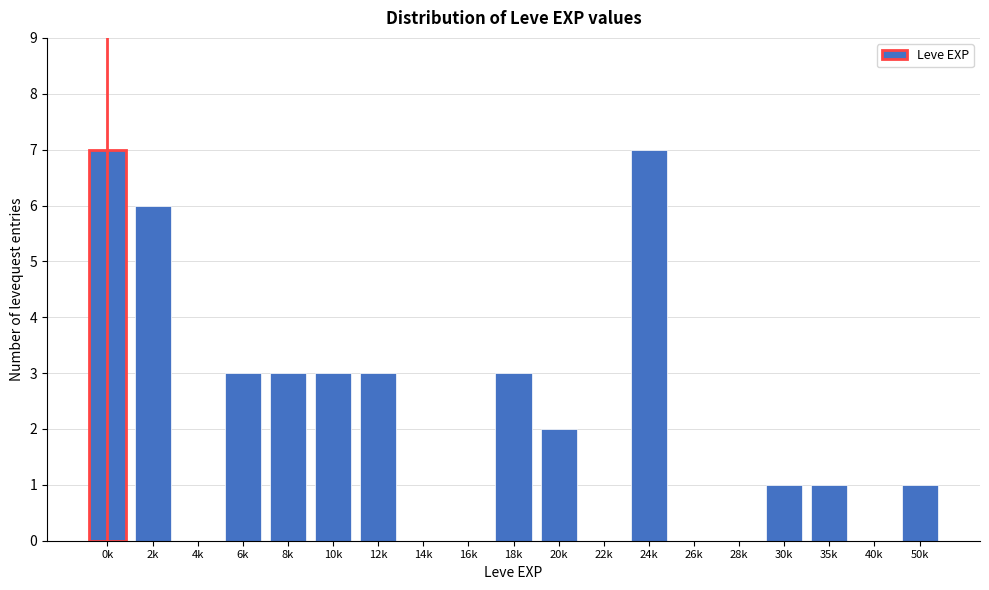

Reading right to left, extract all data points from this chart.

50k=1	40k=0	35k=1	30k=1	28k=0	26k=0	24k=7	22k=0	20k=2	18k=3	16k=0	14k=0	12k=3	10k=3	8k=3	6k=3	4k=0	2k=6	0k=7